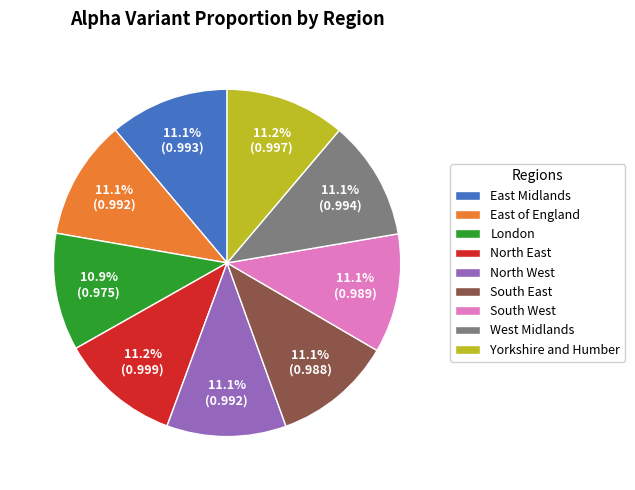

Does East of England represent more than half of the total?

No